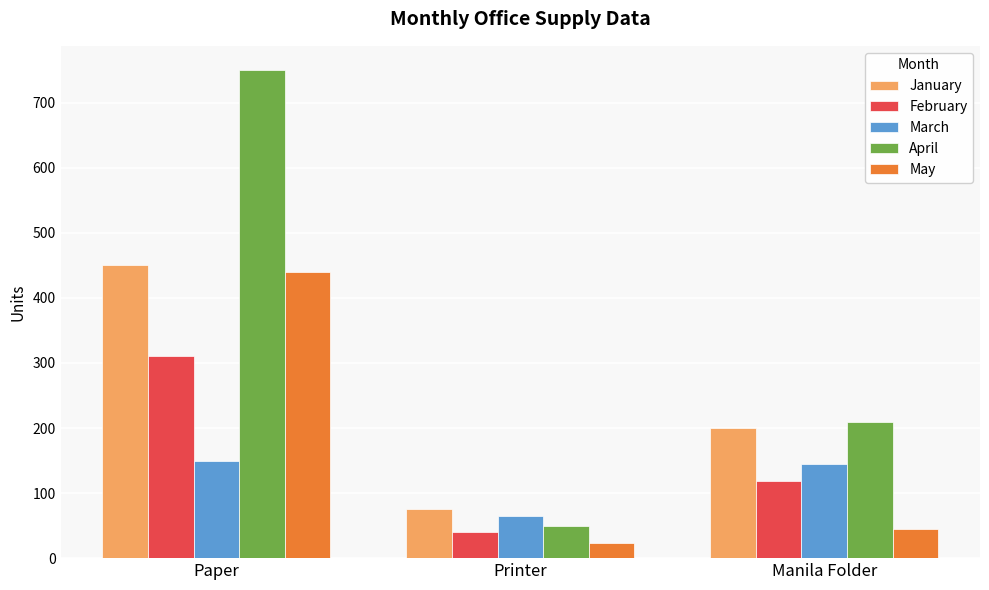

What is the approximate value of May at Paper?

440